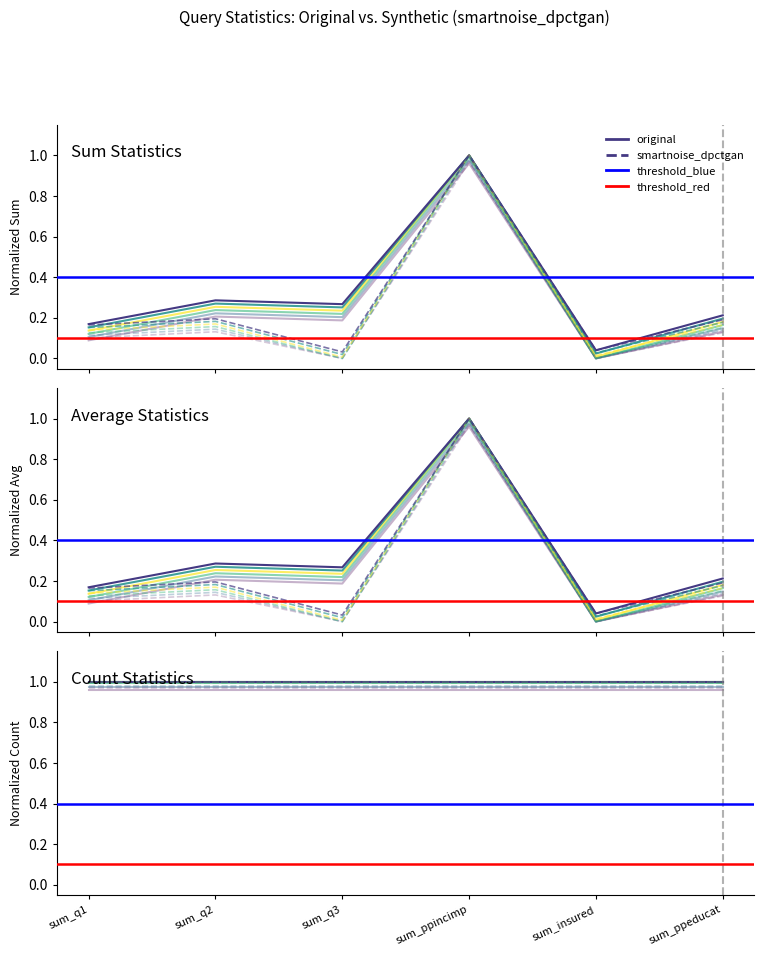

Is the value of original at sum_ppincimp greater than the value of smartnoise_dpctgan at sum_q1?

Yes